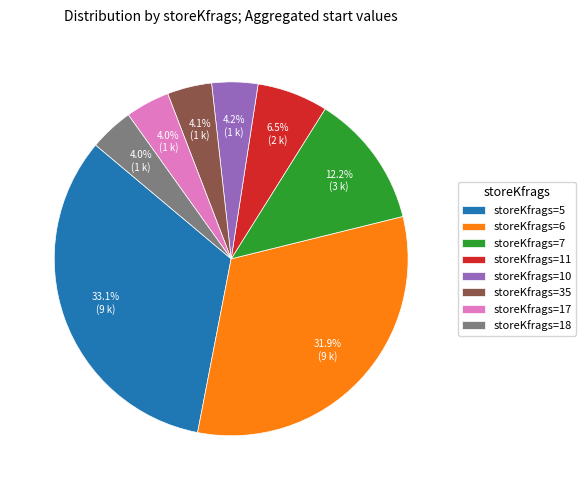

Which category has the biggest portion of the pie?

storeKfrags=5